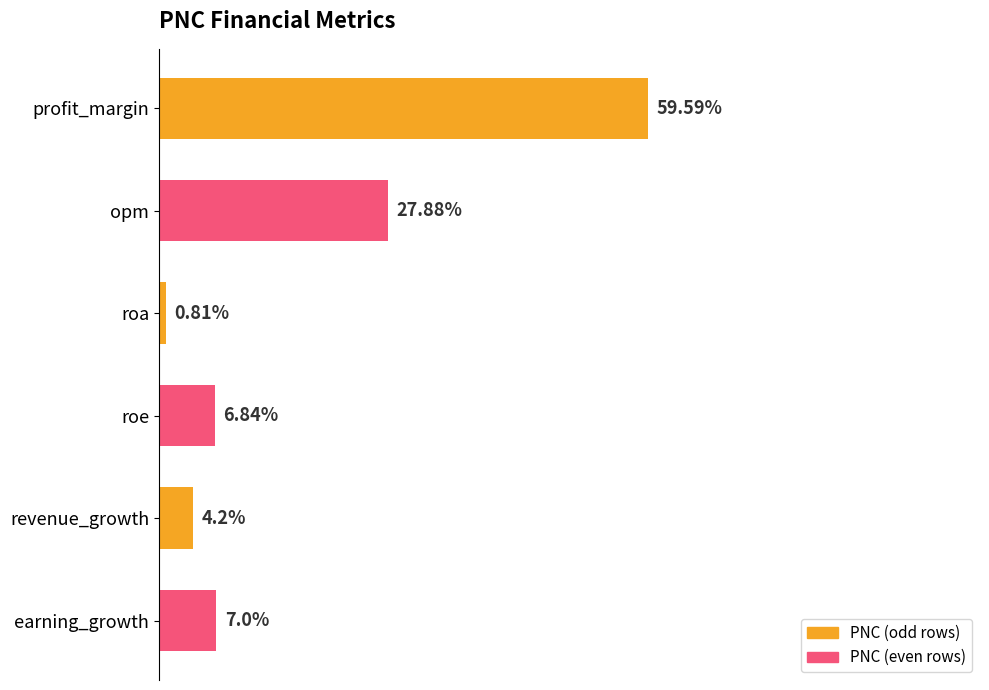

List the labels in order of value, smallest first.

roa, revenue_growth, roe, earning_growth, opm, profit_margin